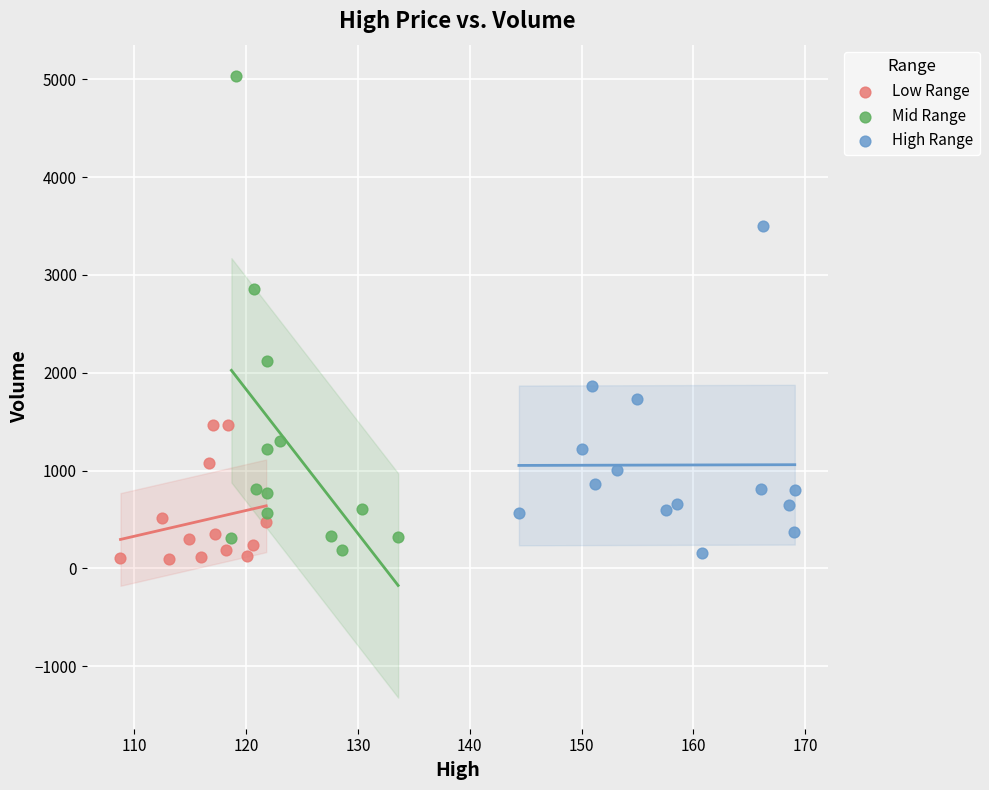

What are all the series names shown in the legend?

Low Range, Mid Range, High Range